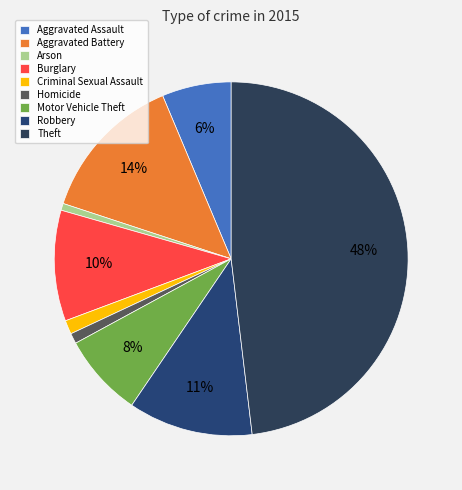

Which has a higher value, Homicide or Aggravated Battery?

Aggravated Battery